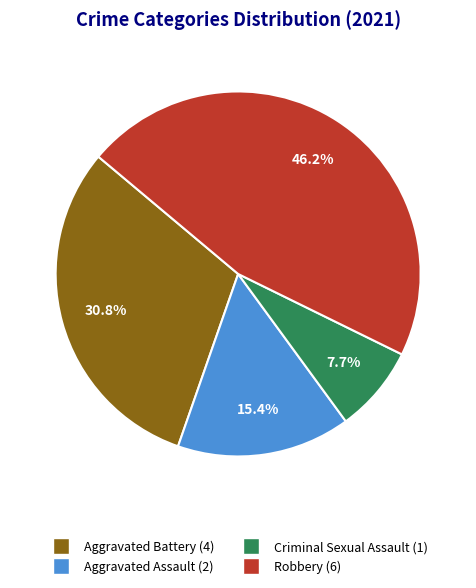

Do Aggravated Battery and Criminal Sexual Assault together represent more than half of the pie?

No